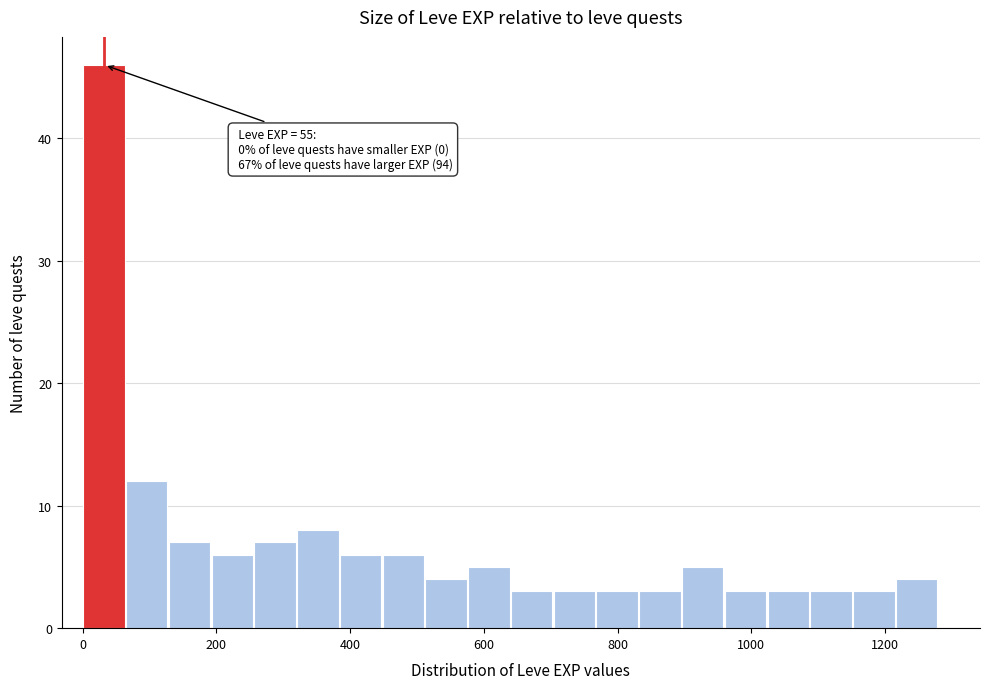

Read against the x-axis, roughly where is the centre of the tallest bar?

40